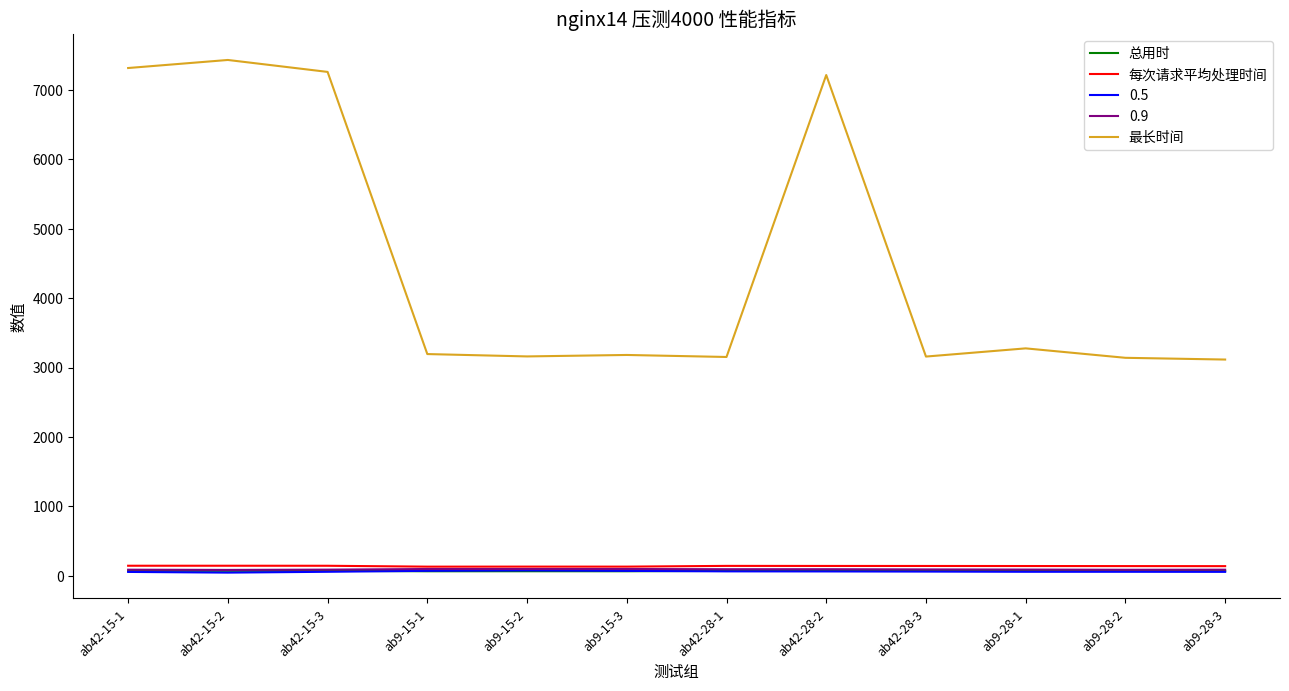

True or false: 0.9 and 最长时间 intersect in this chart.

False